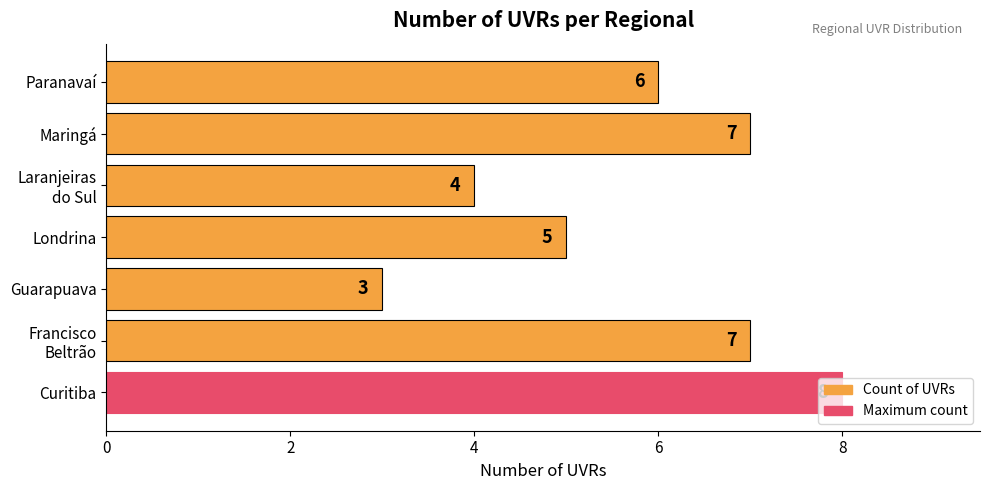

At which category does the chart reach its minimum across all series?

Guarapuava